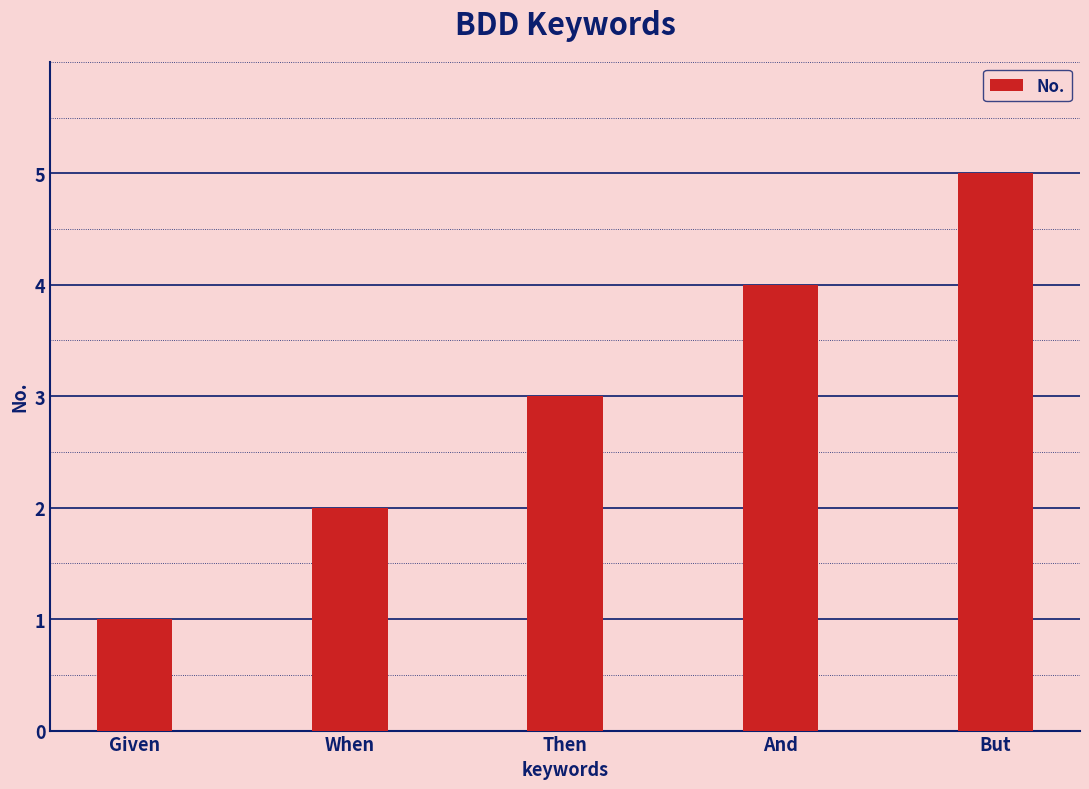

Rank the categories by value from lowest to highest.

Given, When, Then, And, But